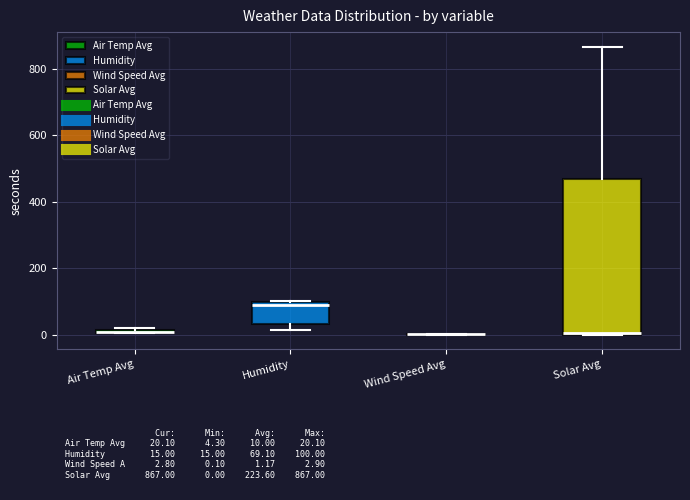

Where does the median line of the box for Humidity sit on the y-axis? The values are not printed on the chart, so give them approximately, as read against the axis.

80